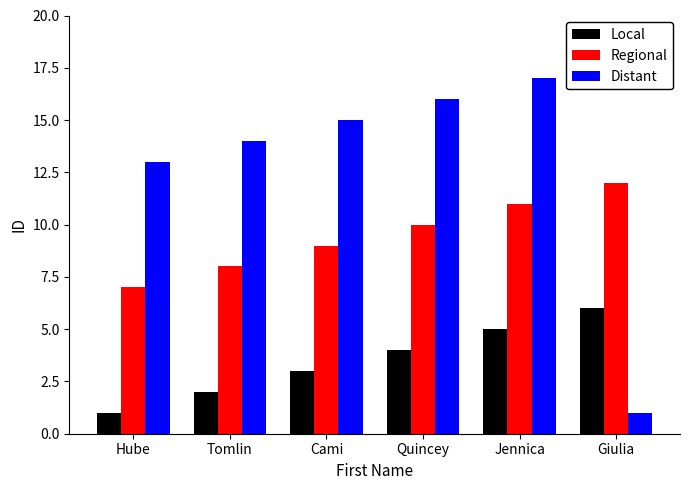

The value of Regional at Hube is 9. True or false?

False